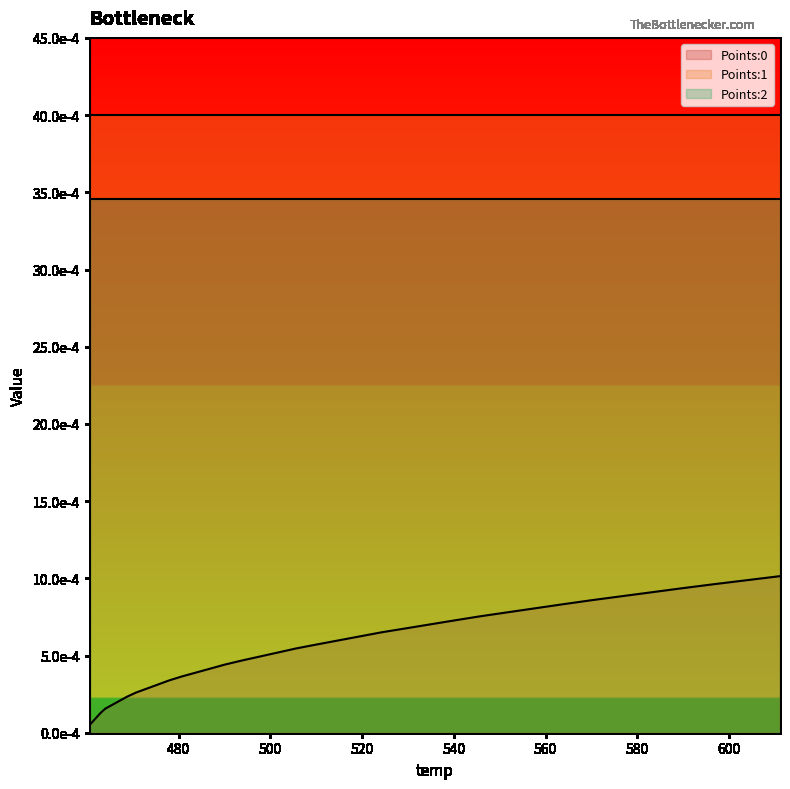

What are all the series names shown in the legend?

Points:0, Points:1, Points:2